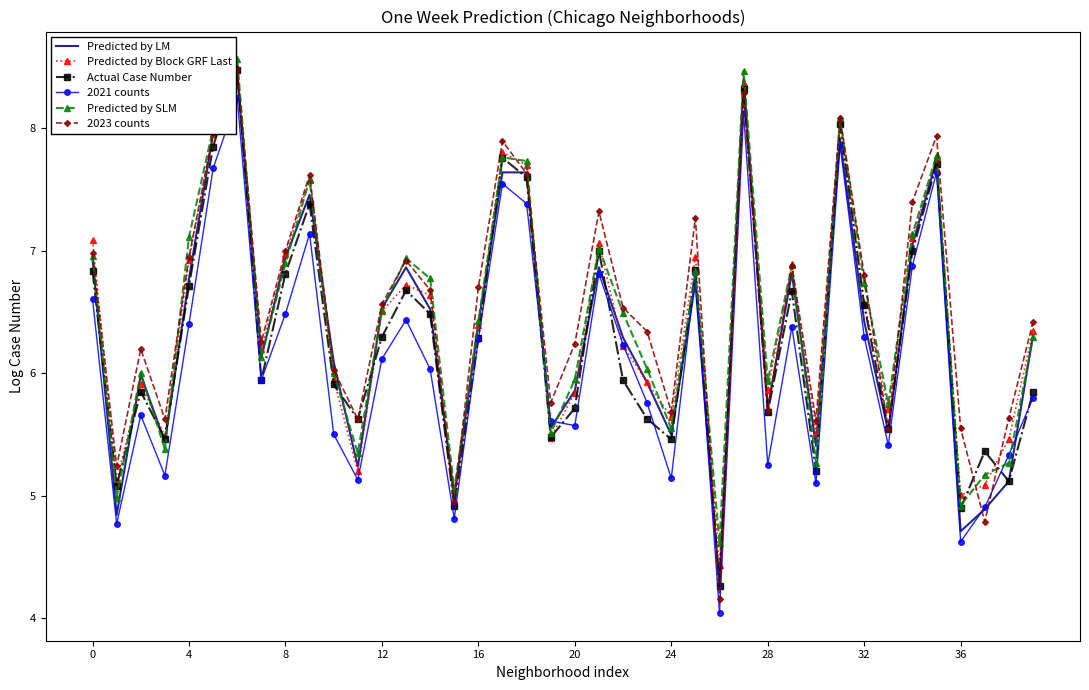

How many categories are shown in the chart?

40